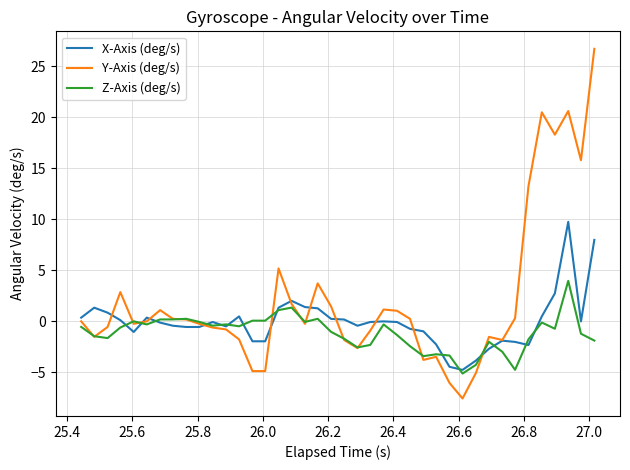

What is the lowest value of the Y-Axis (deg/s) series?

-7.6